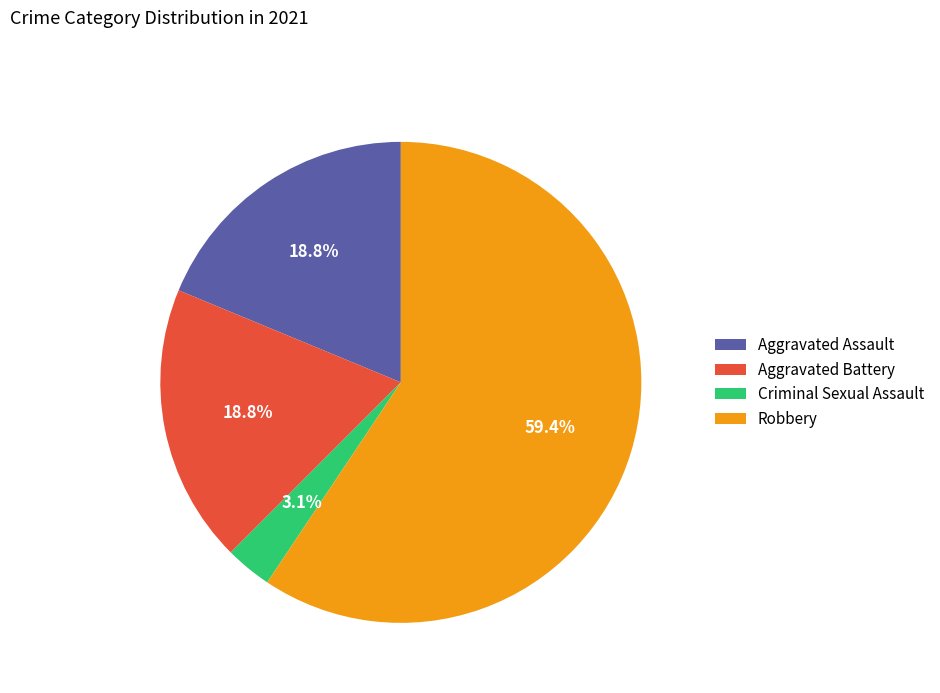

How many segments does this pie chart have?

4